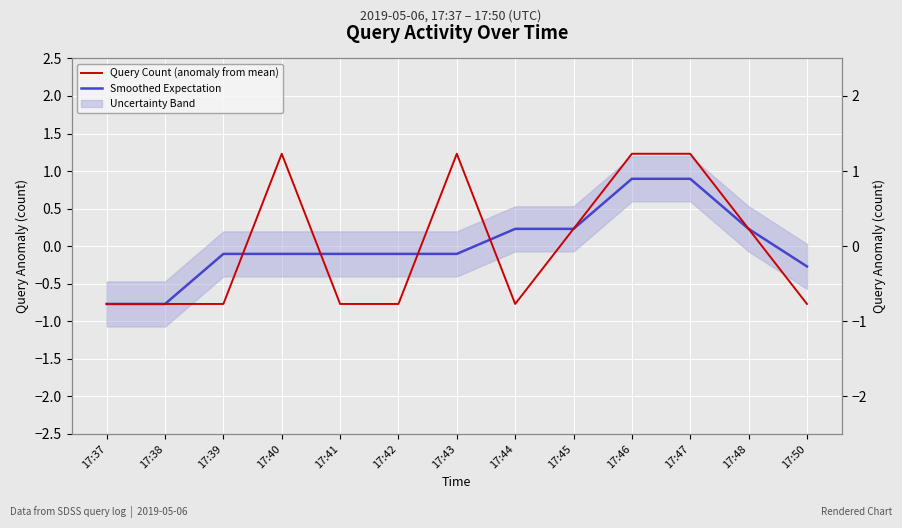

Between 17:42 and 17:38, which is larger?

17:42